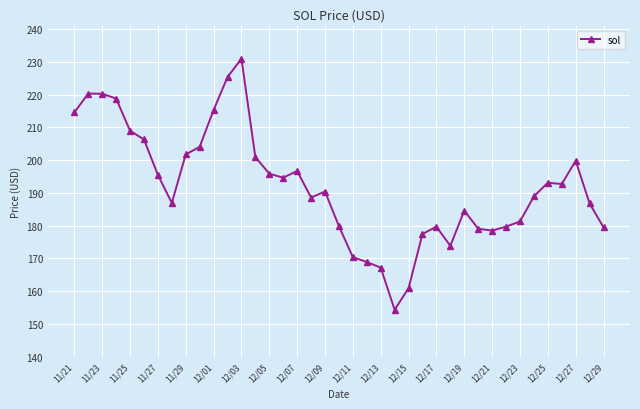

What is the value of the 11th point from the left?

215.3